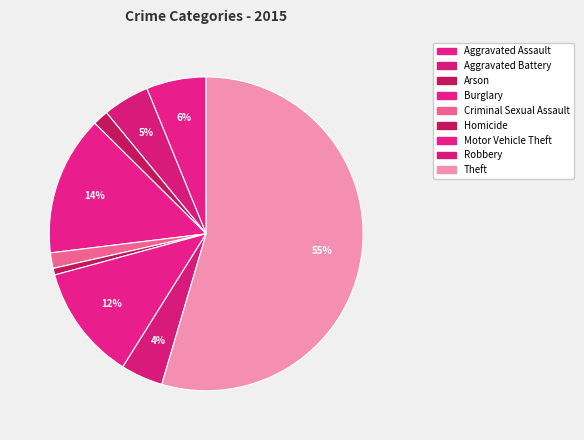

Which slice is the largest?

Theft